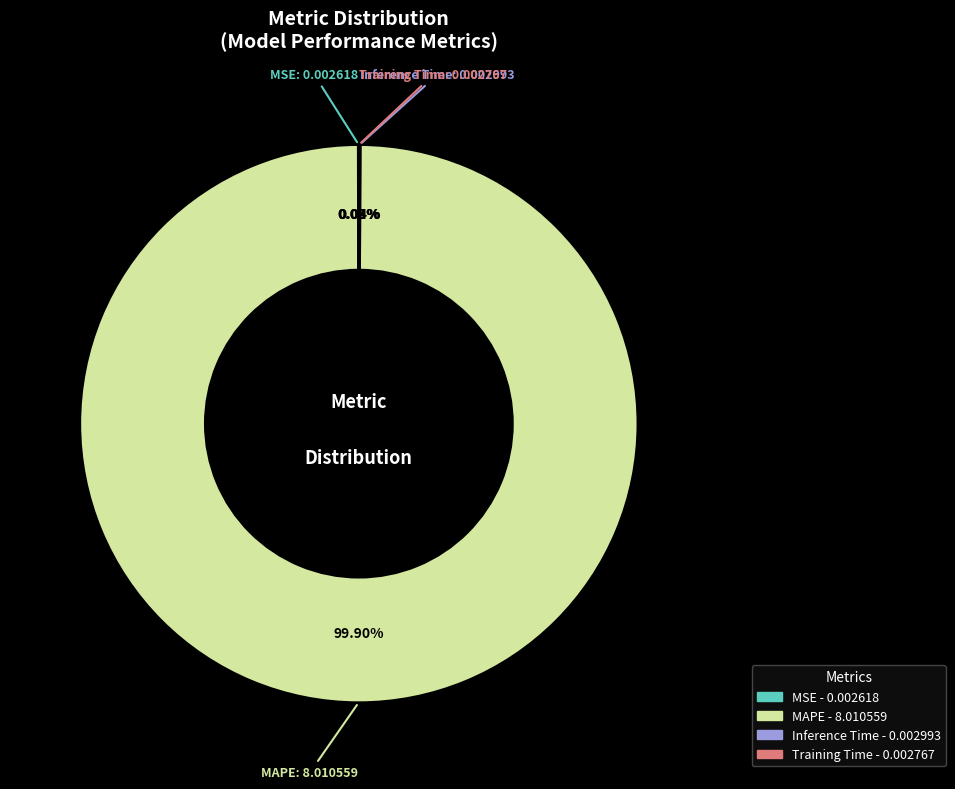

Which slice is the largest?

MAPE